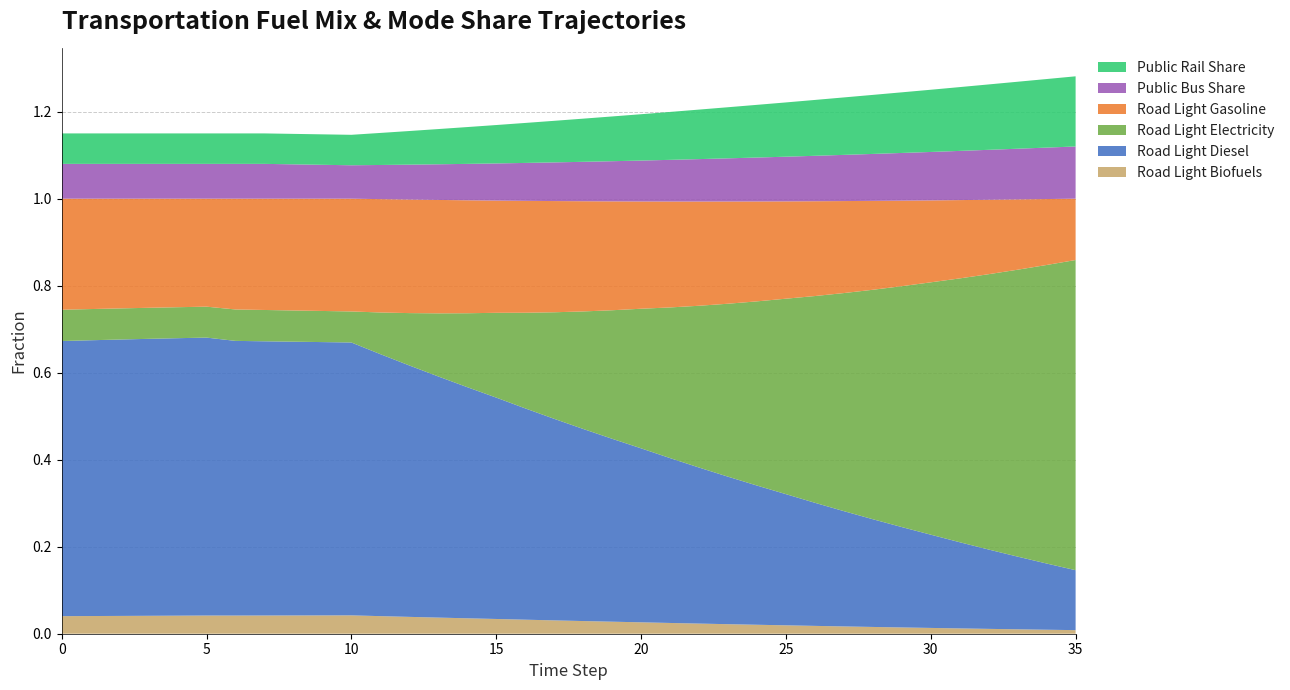

Reading left to right, extract all data points from this chart.

frac_road_light_biofuels: 0.0	0.0	0.0	0.0	0.0	0.0	0.0	0.0	0.0	0.0	0.0	0.0	0.0	0.0	0.0	0.0	0.0	0.0	0.0	0.0	0.0	0.0	0.0	0.0	0.0	0.0	0.0	0.0	0.0	0.0	0.0	0.0	0.0	0.0	0.0	0.0
frac_road_light_diesel: 0.6	0.6	0.6	0.6	0.6	0.6	0.6	0.6	0.6	0.6	0.6	0.6	0.6	0.6	0.5	0.5	0.5	0.5	0.4	0.4	0.4	0.4	0.4	0.3	0.3	0.3	0.3	0.3	0.2	0.2	0.2	0.2	0.2	0.2	0.2	0.1
frac_road_light_electricity: 0.1	0.1	0.1	0.1	0.1	0.1	0.1	0.1	0.1	0.1	0.1	0.1	0.1	0.1	0.2	0.2	0.2	0.2	0.3	0.3	0.3	0.3	0.4	0.4	0.4	0.4	0.5	0.5	0.5	0.6	0.6	0.6	0.6	0.7	0.7	0.7
frac_road_light_gasoline: 0.3	0.3	0.3	0.3	0.2	0.2	0.3	0.3	0.3	0.3	0.3	0.3	0.3	0.3	0.3	0.3	0.3	0.3	0.3	0.3	0.2	0.2	0.2	0.2	0.2	0.2	0.2	0.2	0.2	0.2	0.2	0.2	0.2	0.2	0.2	0.1
frac_pkm_public_bus: 0.1	0.1	0.1	0.1	0.1	0.1	0.1	0.1	0.1	0.1	0.1	0.1	0.1	0.1	0.1	0.1	0.1	0.1	0.1	0.1	0.1	0.1	0.1	0.1	0.1	0.1	0.1	0.1	0.1	0.1	0.1	0.1	0.1	0.1	0.1	0.1
frac_pkm_public_rail: 0.1	0.1	0.1	0.1	0.1	0.1	0.1	0.1	0.1	0.1	0.1	0.1	0.1	0.1	0.1	0.1	0.1	0.1	0.1	0.1	0.1	0.1	0.1	0.1	0.1	0.1	0.1	0.1	0.1	0.1	0.1	0.1	0.2	0.2	0.2	0.2